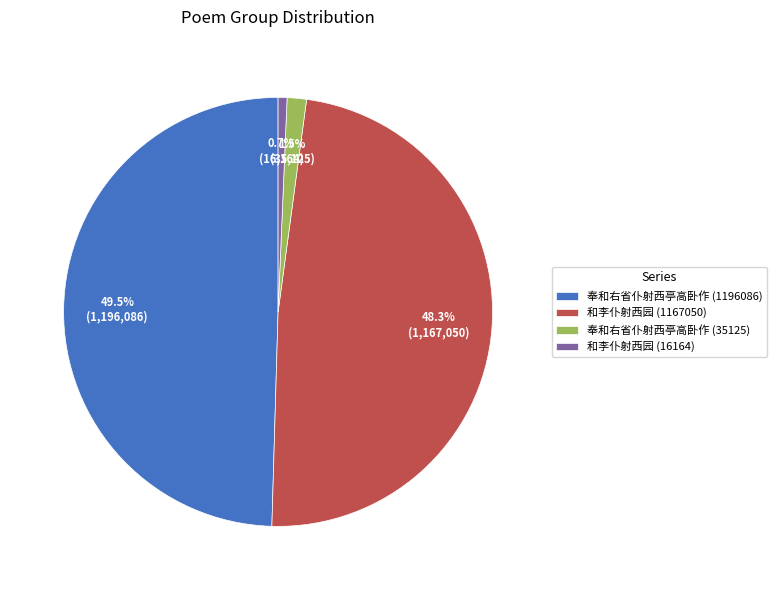

What percentage is NOT represented by 和李仆射西园 (16164)?

99.3%